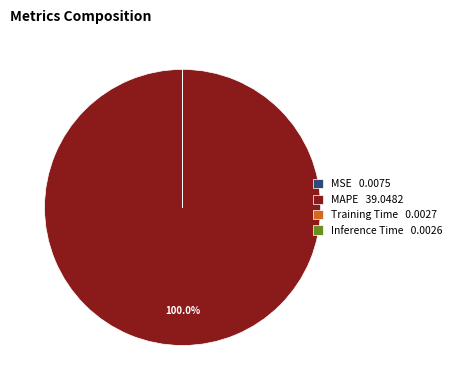

Does any single category account for the majority?

Yes